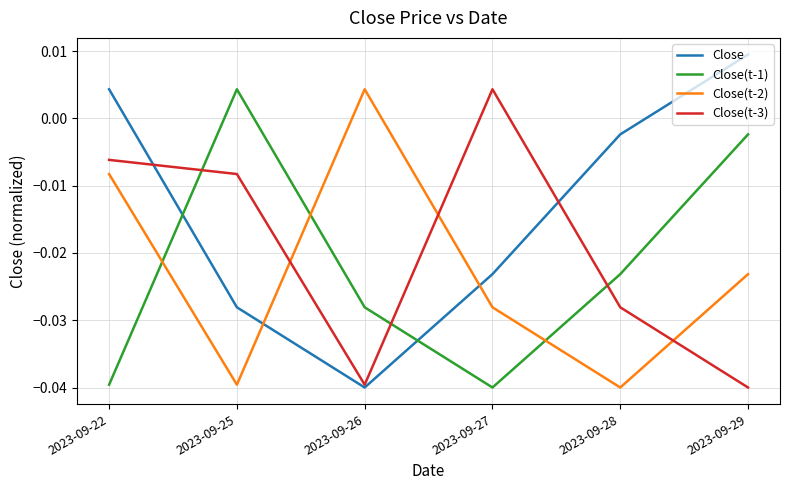

Which series has the largest total across all categories?

Close